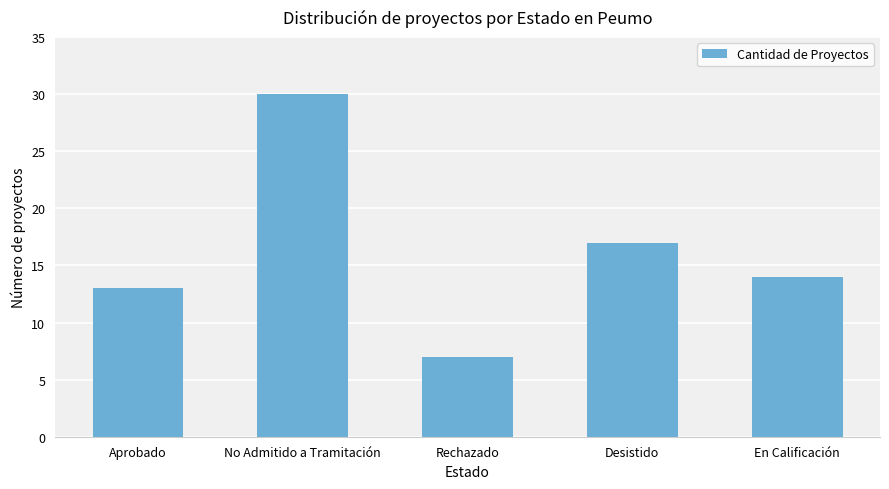

Where does the data first go above 14?

No Admitido a Tramitación